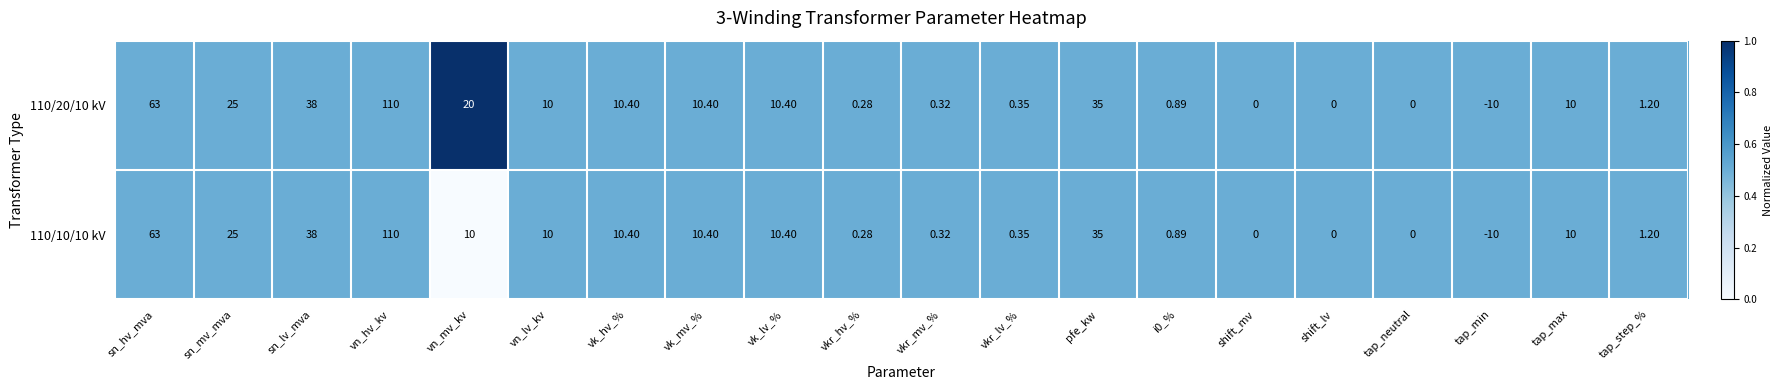

At which category is the sum across all series the highest?

vn_hv_kv